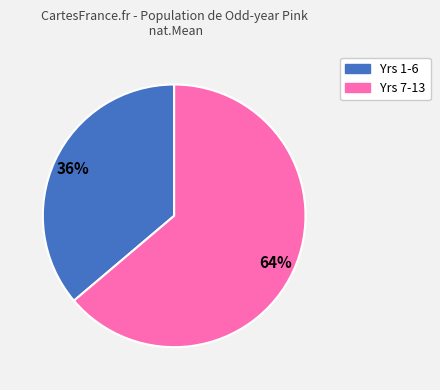

Does any single category account for the majority?

Yes